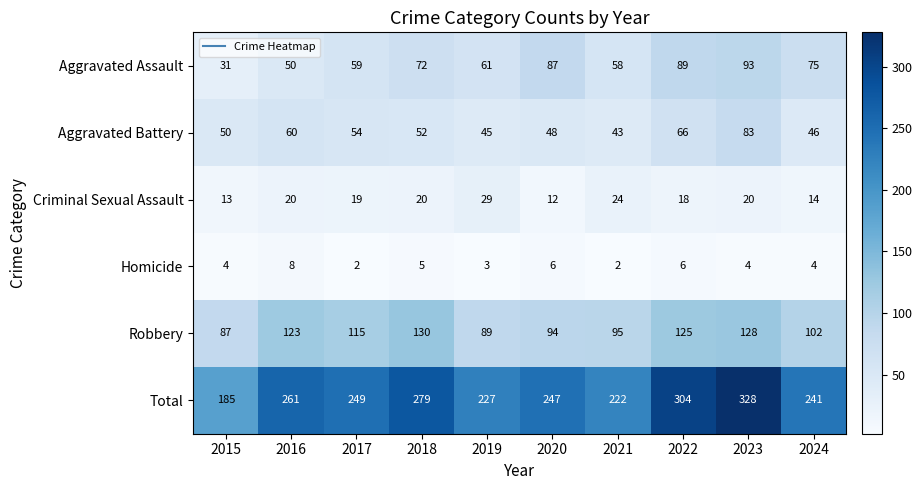

Which series has the widest spread of values?

Total